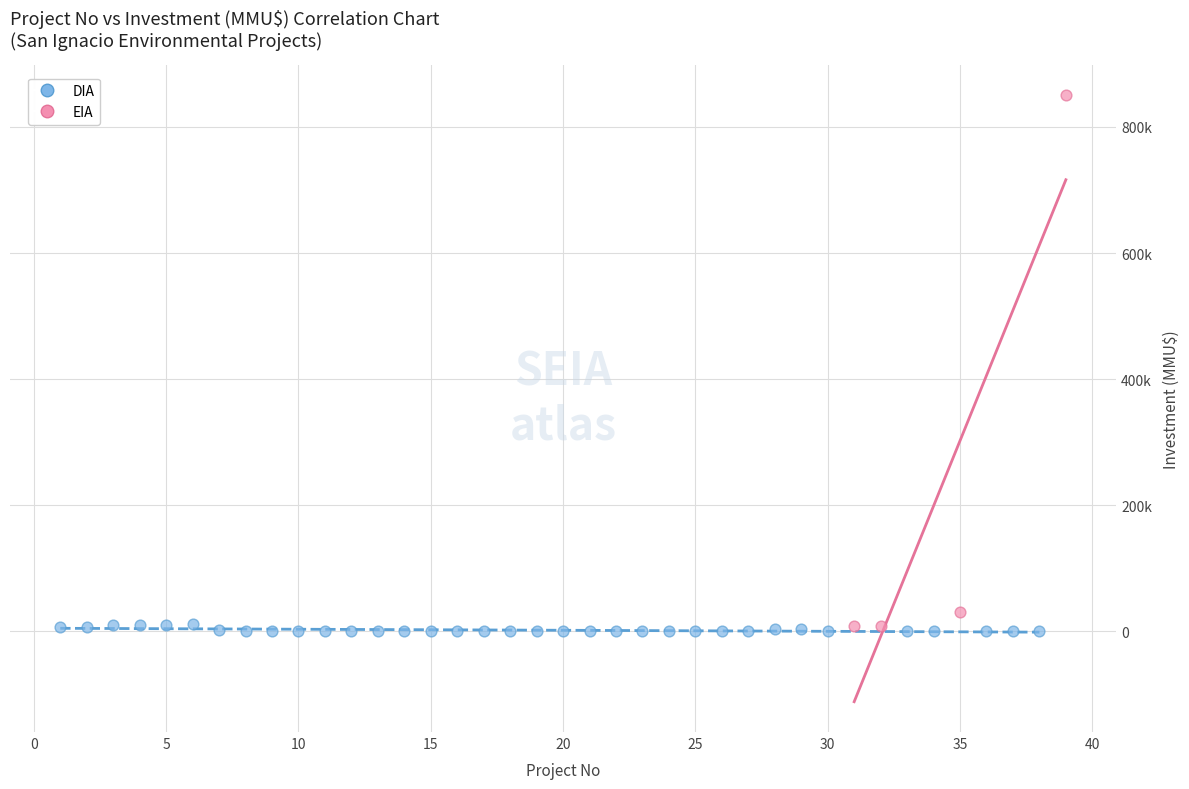

What are all the series names shown in the legend?

DIA, EIA